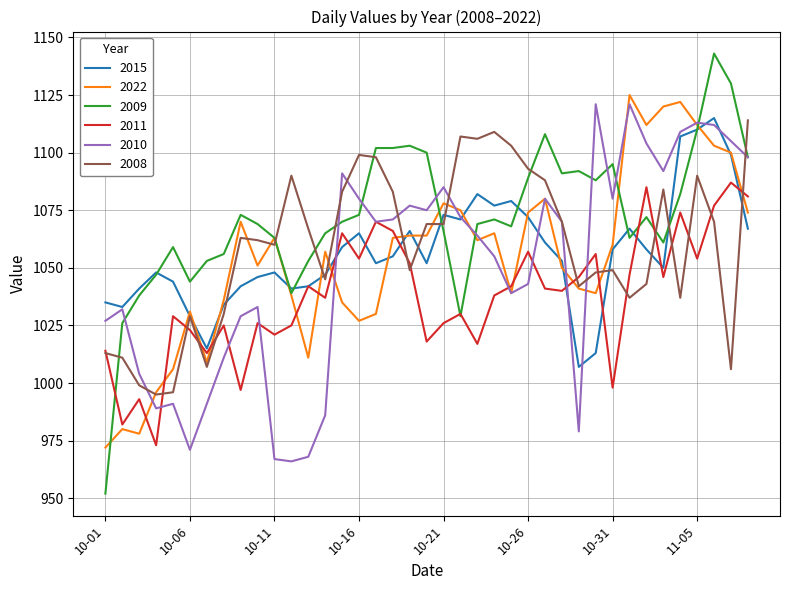

Which series ends up on top after the final intersection of 2009 and 2008?

2008